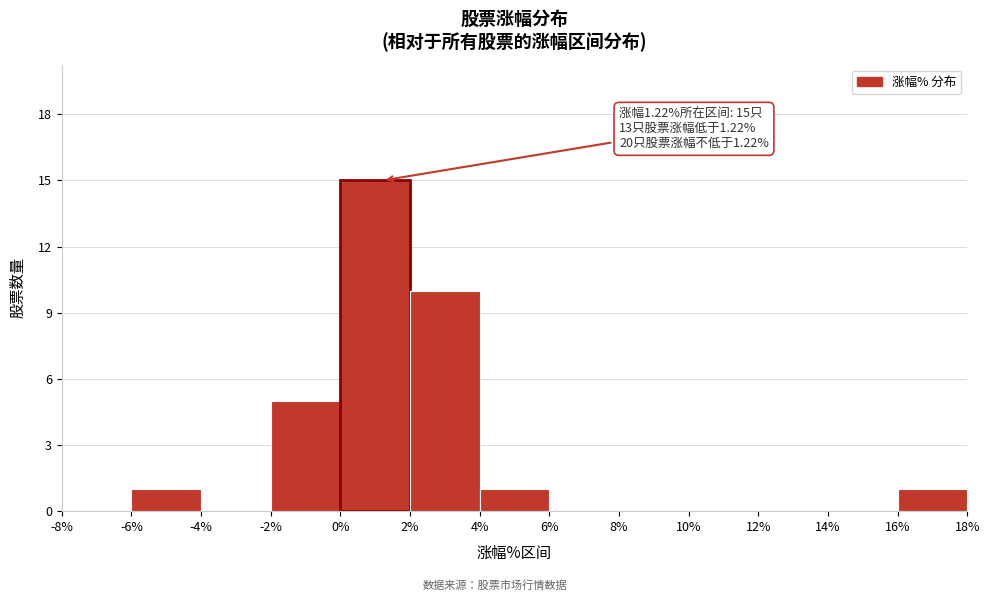

Which range on the x-axis has the tallest bar?

0% to 2%